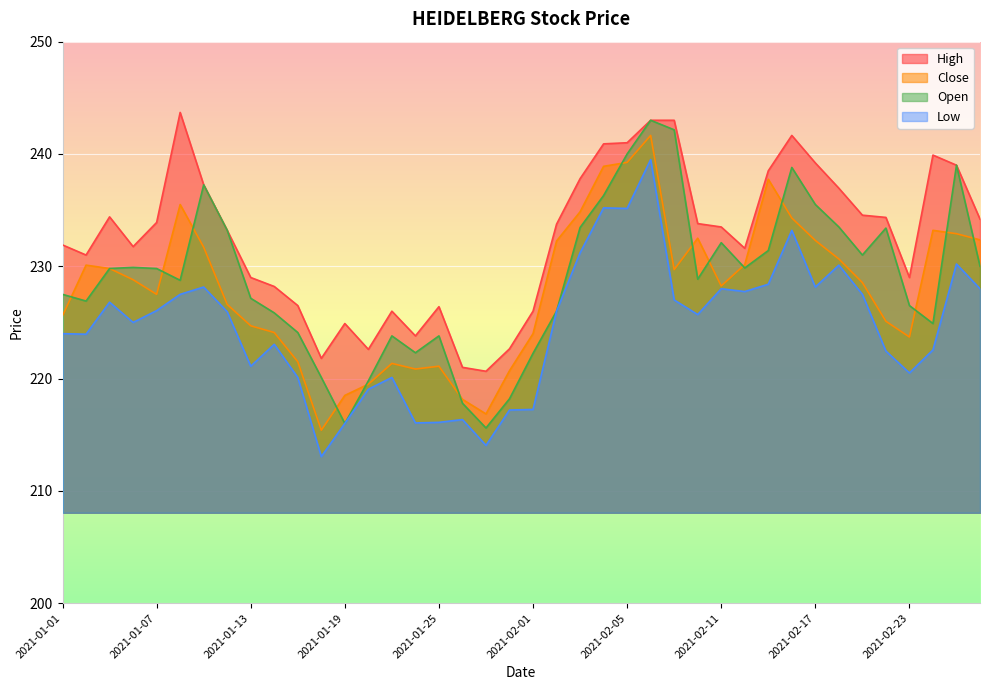

What is the total value across all series at 2021-02-23?

899.7